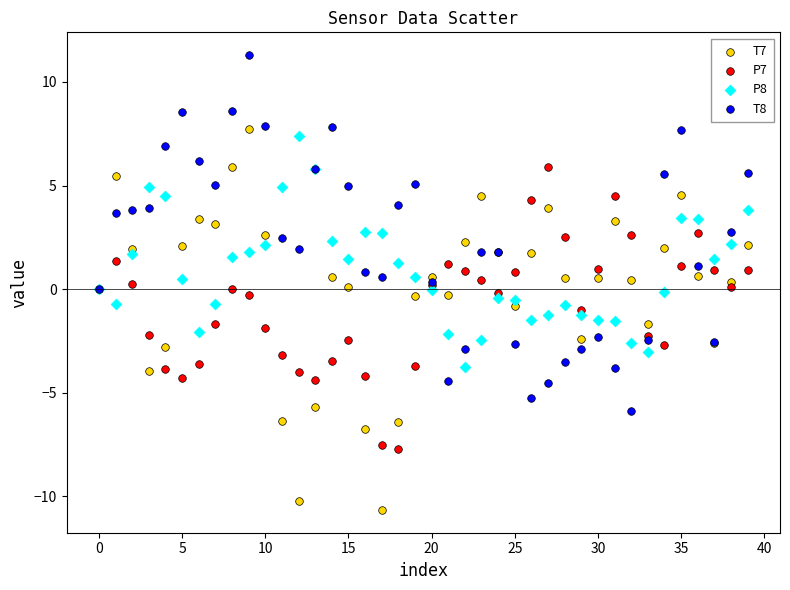

Which series has the widest spread of Y values?

T7